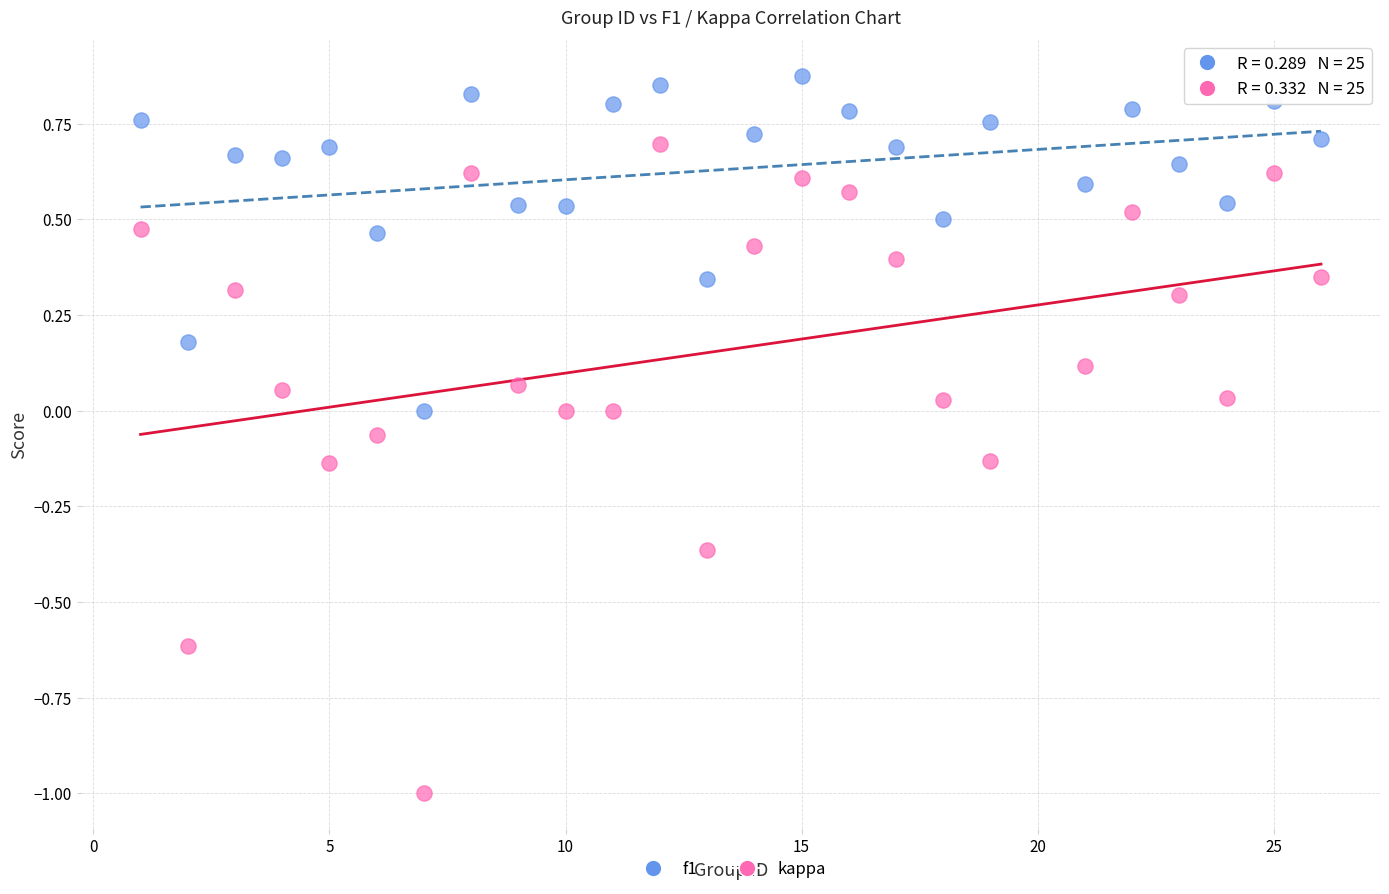

Which series contains the highest Y value?

f1